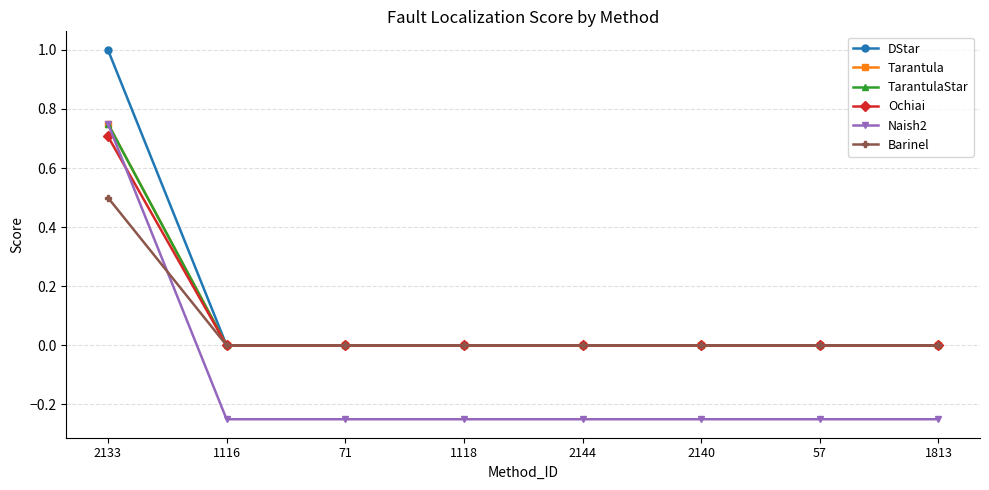

At which category is the sum across all series the highest?

2133